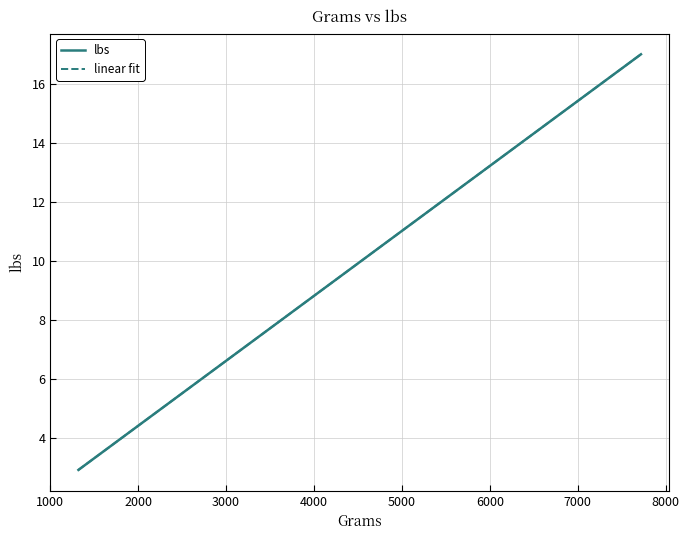

Reading right to left, what are all the values shown in this chart?

lbs: 17.0	17.0	16.0	15.2	14.5	12.5	11.6	11.5	11.4	10.8	10.6	10.3	10.2	10.1	9.7	9.2	9.1	9.1	8.9	8.7	8.7	8.6	8.5	7.8	7.6	7.4	7.3	6.9	6.9	6.7	6.0	5.9	5.8	5.4	5.3	4.9	4.5	4.4	4.0	2.9
linear fit: 17.0	17.0	16.0	15.2	14.5	12.5	11.6	11.5	11.4	10.8	10.6	10.3	10.2	10.1	9.7	9.2	9.1	9.1	8.9	8.7	8.7	8.6	8.5	7.8	7.6	7.4	7.3	6.9	6.9	6.7	6.0	5.9	5.8	5.4	5.3	4.9	4.5	4.4	4.0	2.9